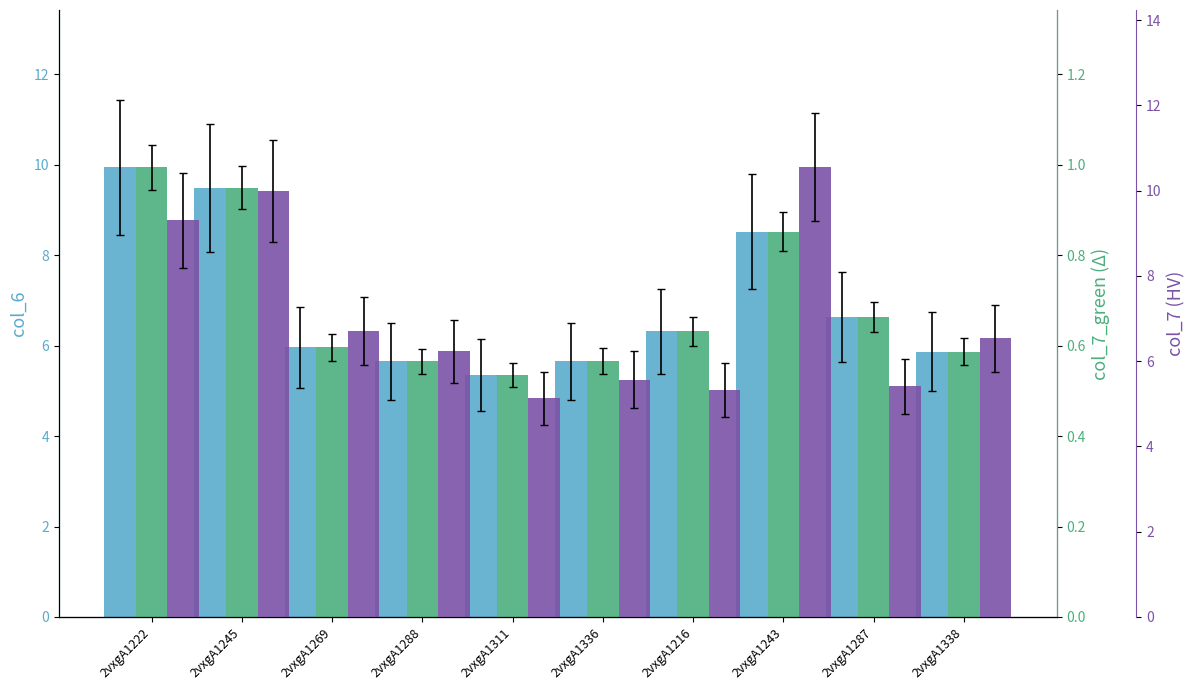

True or false: col_7_green has a value of 0.9 at 2vxgA1243.

True